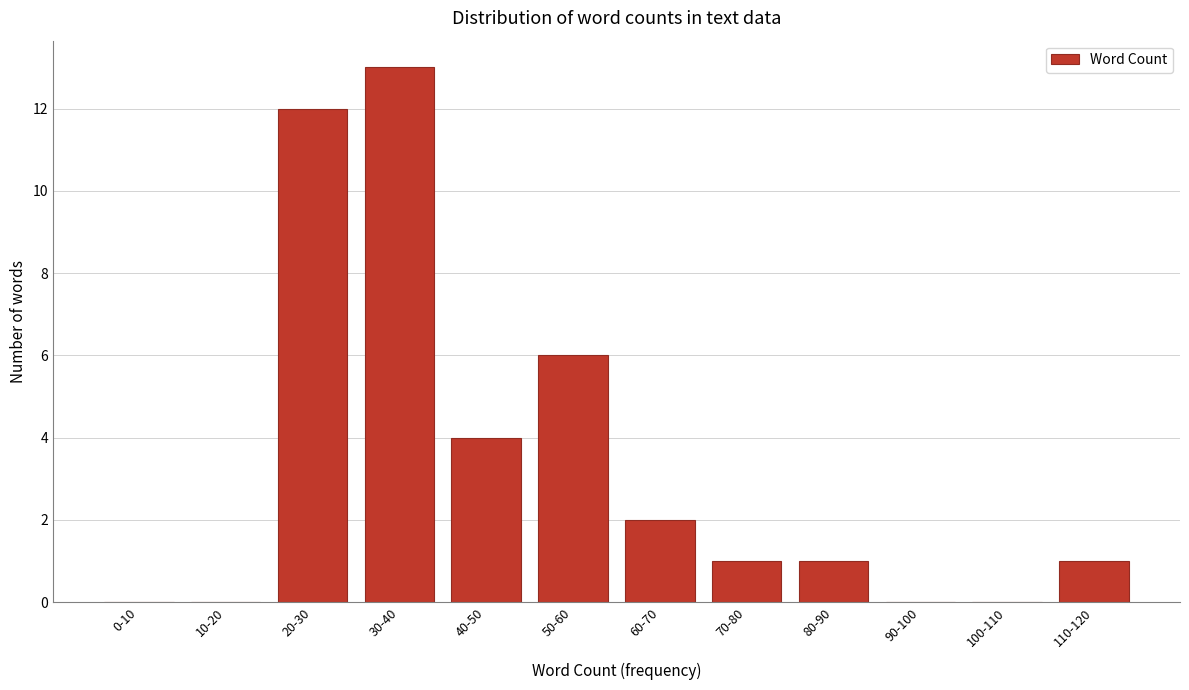

Reading left to right, list all the values displayed in this chart.

0-10=0	10-20=0	20-30=12	30-40=13	40-50=4	50-60=6	60-70=2	70-80=1	80-90=1	90-100=0	100-110=0	110-120=1